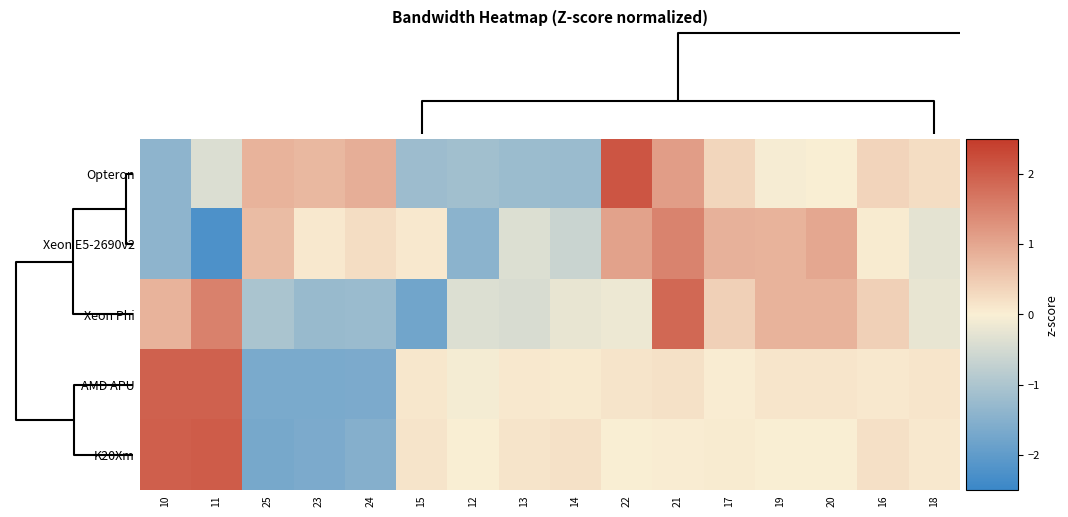

Reading left to right, list all the values displayed in this chart.

Opteron: 10=-1.4	11=-0.4	25=0.8	23=0.7	24=0.9	15=-1.2	12=-1.1	13=-1.2	14=-1.2	22=2.1	21=1.1	17=0.3	19=-0.1	20=0.0	16=0.4	18=0.2
Xeon E5-2690v2: 10=-1.4	11=-2.2	25=0.7	23=0.1	24=0.3	15=0.1	12=-1.4	13=-0.4	14=-0.6	22=1.1	21=1.5	17=0.9	19=0.8	20=1.0	16=0.1	18=-0.3
Xeon Phi: 10=0.8	11=1.5	25=-1.0	23=-1.3	24=-1.2	15=-1.8	12=-0.4	13=-0.4	14=-0.2	22=-0.2	21=1.9	17=0.4	19=0.8	20=0.8	16=0.4	18=-0.2
AMD APU: 10=2.0	11=2.0	25=-1.6	23=-1.6	24=-1.6	15=0.1	12=-0.1	13=0.1	14=0.1	22=0.2	21=0.2	17=0.0	19=0.1	20=0.1	16=0.1	18=0.1
K20Xm: 10=2.0	11=2.0	25=-1.7	23=-1.6	24=-1.5	15=0.1	12=-0.0	13=0.1	14=0.2	22=0.0	21=0.0	17=0.0	19=0.0	20=0.0	16=0.2	18=0.1